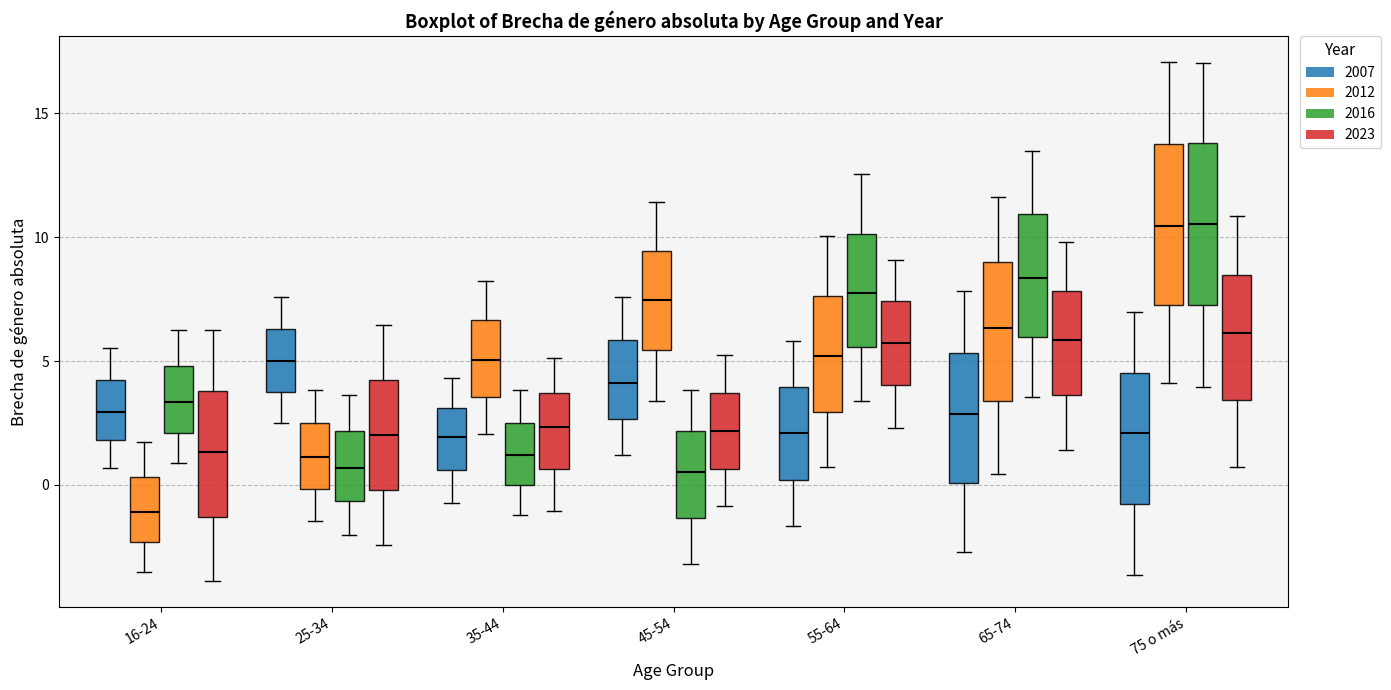

Reading left to right, transcribe this box plot: for each box, give where its median line is, the range the box spans, and where its two whiskers end, as read against the y-axis. The values are not printed on the chart, so give them approximately, as read against the axis.

16-24 (2007): median 3.0, box 2.0 to 4.0, whiskers 0.5 to 5.5
16-24 (2012): median -1.0, box -2.5 to 0.5, whiskers -3.5 to 1.5
16-24 (2016): median 3.5, box 2.0 to 5.0, whiskers 1.0 to 6.5
16-24 (2023): median 1.5, box -1.5 to 4.0, whiskers -4.0 to 6.0
25-34 (2007): median 5.0, box 4.0 to 6.5, whiskers 2.5 to 7.5
25-34 (2012): median 1.0, box 0.0 to 2.5, whiskers -1.5 to 4.0
25-34 (2016): median 0.5, box -0.5 to 2.0, whiskers -2.0 to 3.5
25-34 (2023): median 2.0, box 0.0 to 4.0, whiskers -2.5 to 6.5
35-44 (2007): median 2.0, box 0.5 to 3.0, whiskers -0.5 to 4.5
35-44 (2012): median 5.0, box 3.5 to 6.5, whiskers 2.0 to 8.5
35-44 (2016): median 1.0, box 0.0 to 2.5, whiskers -1.0 to 4.0
35-44 (2023): median 2.5, box 0.5 to 3.5, whiskers -1.0 to 5.0
45-54 (2007): median 4.0, box 2.5 to 6.0, whiskers 1.0 to 7.5
45-54 (2012): median 7.5, box 5.5 to 9.5, whiskers 3.5 to 11.5
45-54 (2016): median 0.5, box -1.5 to 2.0, whiskers -3.0 to 4.0
45-54 (2023): median 2.0, box 0.5 to 3.5, whiskers -1.0 to 5.5
55-64 (2007): median 2.0, box 0.0 to 4.0, whiskers -1.5 to 6.0
55-64 (2012): median 5.0, box 3.0 to 7.5, whiskers 0.5 to 10.0
55-64 (2016): median 8.0, box 5.5 to 10.0, whiskers 3.5 to 12.5
55-64 (2023): median 5.5, box 4.0 to 7.5, whiskers 2.5 to 9.0
65-74 (2007): median 3.0, box 0.0 to 5.5, whiskers -2.5 to 8.0
65-74 (2012): median 6.5, box 3.5 to 9.0, whiskers 0.5 to 11.5
65-74 (2016): median 8.5, box 6.0 to 11.0, whiskers 3.5 to 13.5
65-74 (2023): median 6.0, box 3.5 to 8.0, whiskers 1.5 to 10.0
75 o más (2007): median 2.0, box -1.0 to 4.5, whiskers -3.5 to 7.0
75 o más (2012): median 10.5, box 7.5 to 14.0, whiskers 4.0 to 17.0
75 o más (2016): median 10.5, box 7.0 to 14.0, whiskers 4.0 to 17.0
75 o más (2023): median 6.0, box 3.5 to 8.5, whiskers 0.5 to 11.0